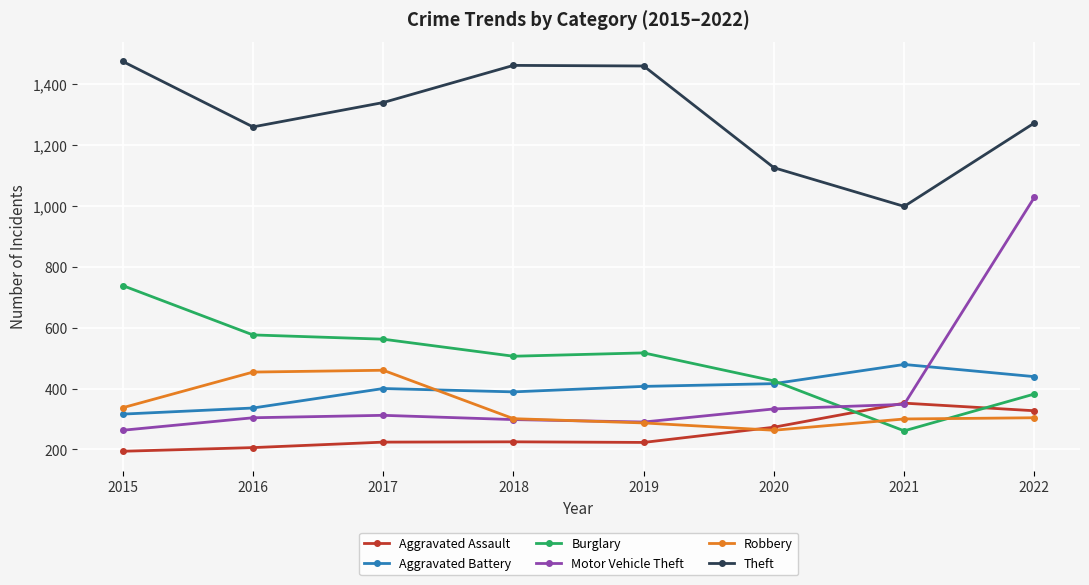

Where is Robbery nearest to the value 361?

2015